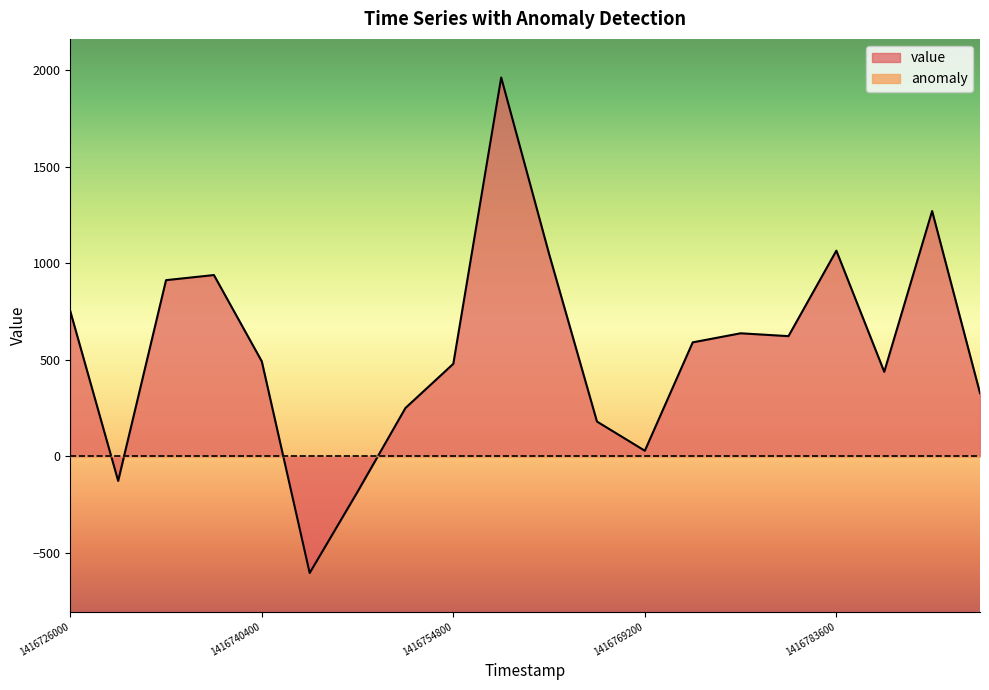

How many interior local valleys (lower than both neighbors) does the data have?

5